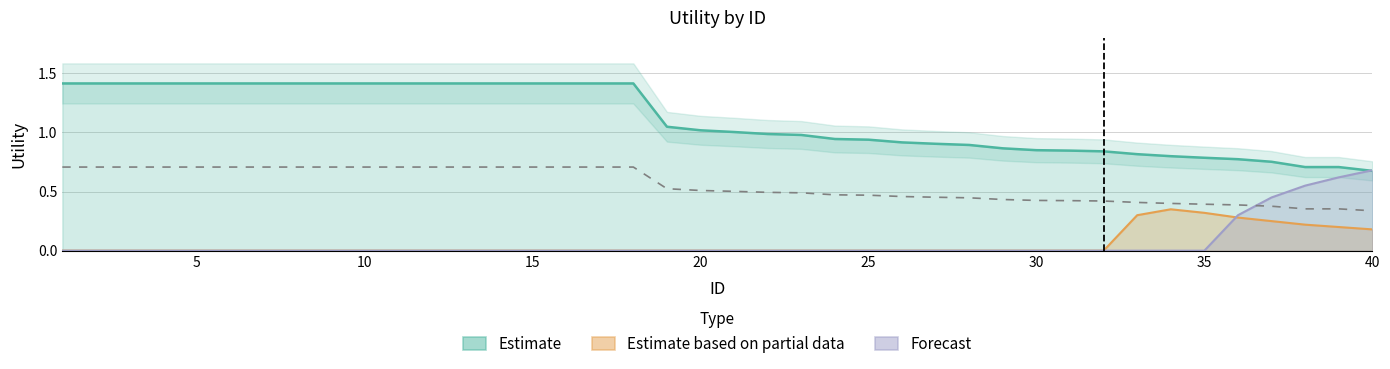

Which category has the highest value in the Estimate series?

1